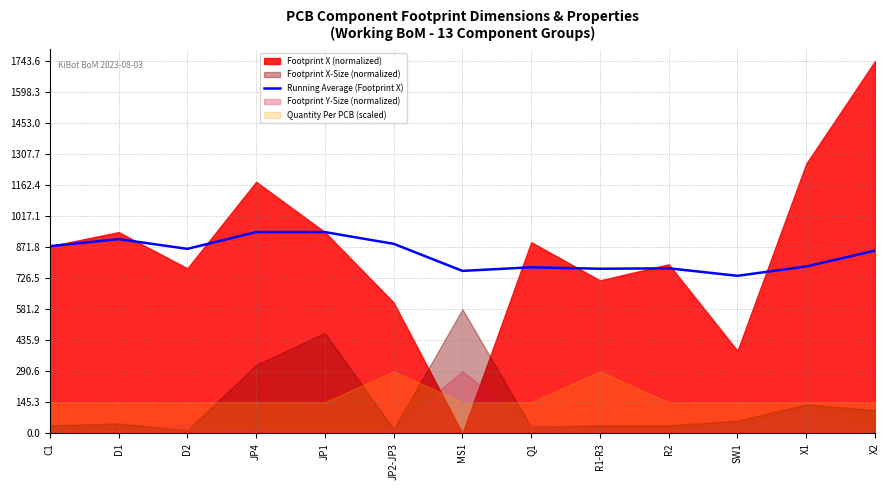

How many categories are shown in the chart?

13